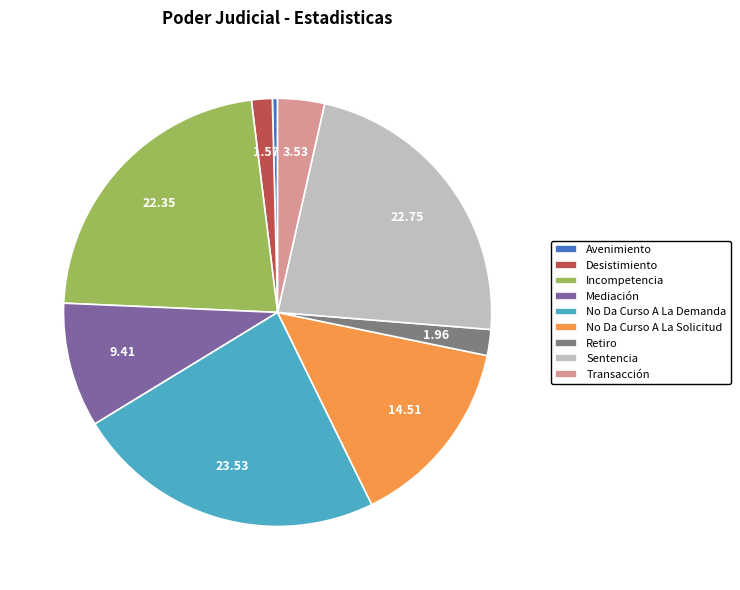

Which slice is the largest?

No Da Curso A La Demanda